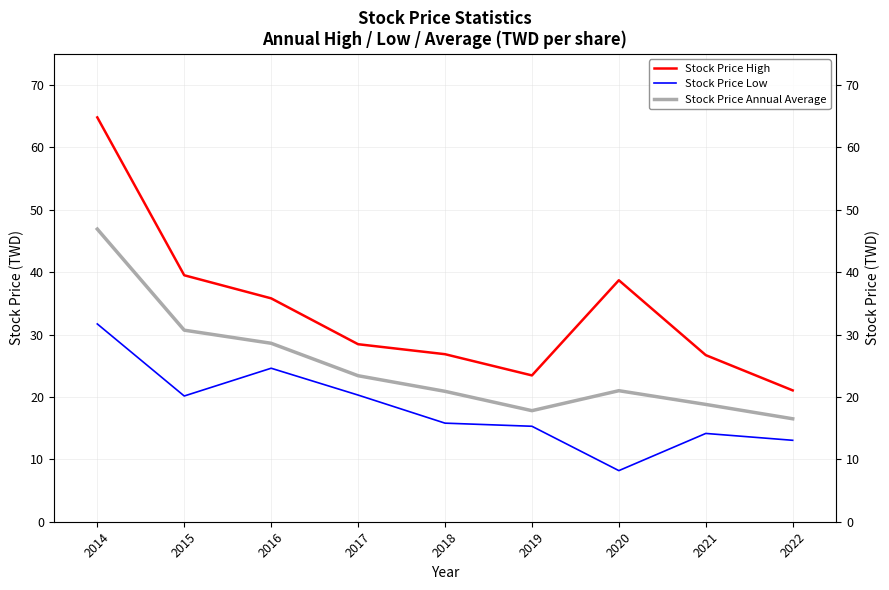

Rank the categories by Stock Price Low value from lowest to highest.

2020, 2022, 2021, 2019, 2018, 2015, 2017, 2016, 2014